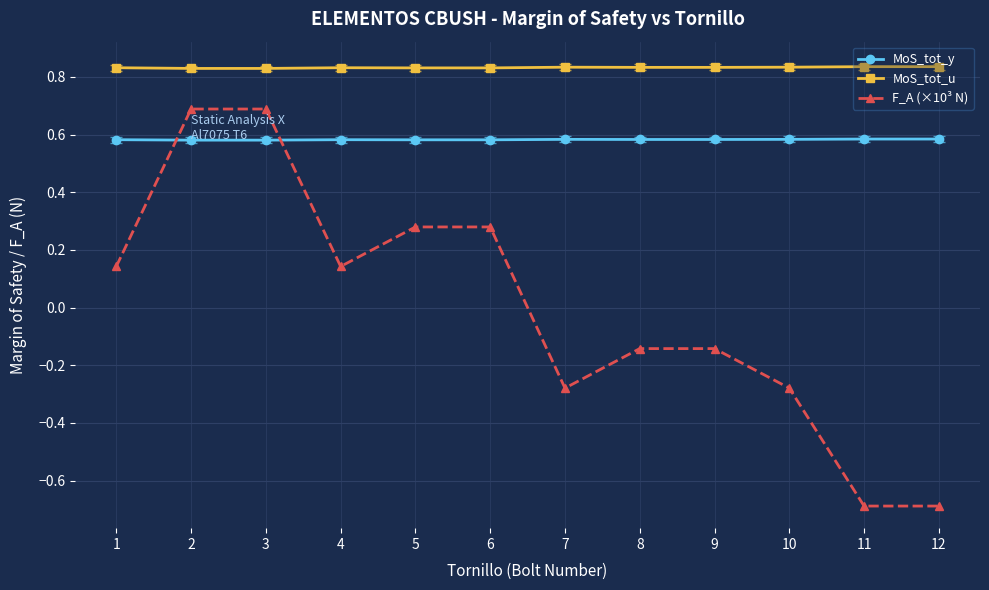

True or false: MoS_tot_y has a value of 0.6 at 7.

True